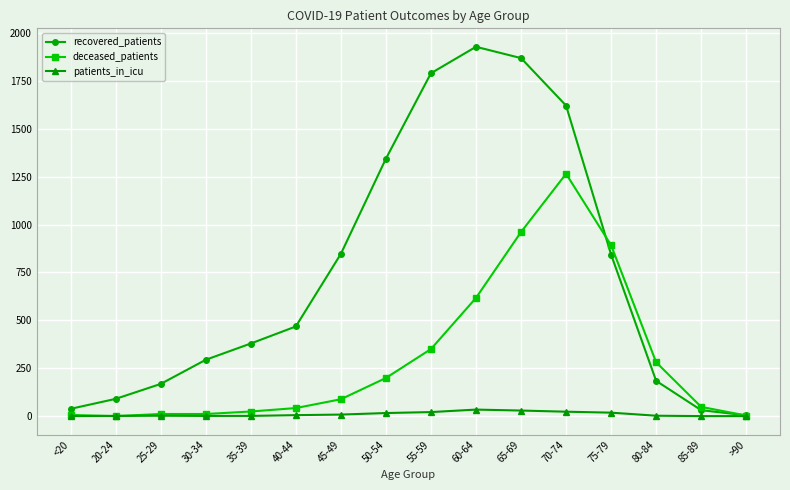

Count the number of data series in this chart.

3